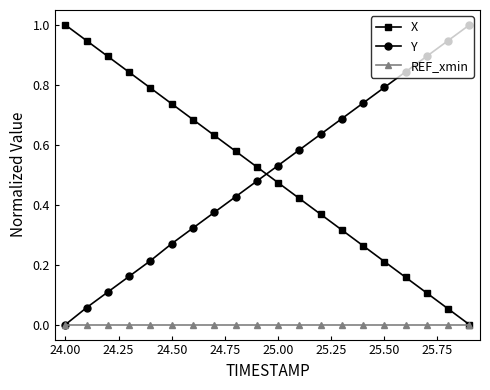

True or false: X and Y cross at least once.

True